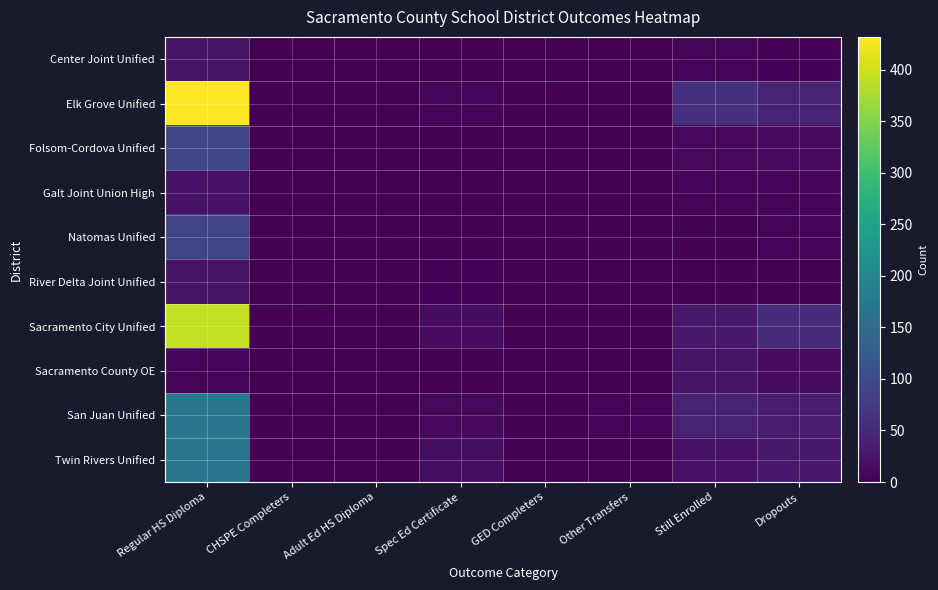

Rank the series at Dropouts from highest to lowest value.

Sacramento City Unified, Elk Grove Unified, San Juan Unified, Twin Rivers Unified, Sacramento County OE, Folsom-Cordova Unified, Natomas Unified, Galt Joint Union High, Center Joint Unified, River Delta Joint Unified